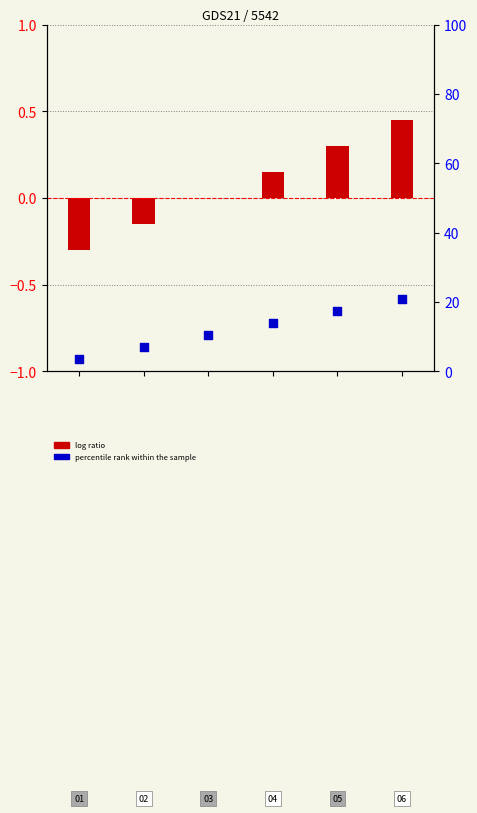

What are all the series names shown in the legend?

log ratio, percentile rank within the sample